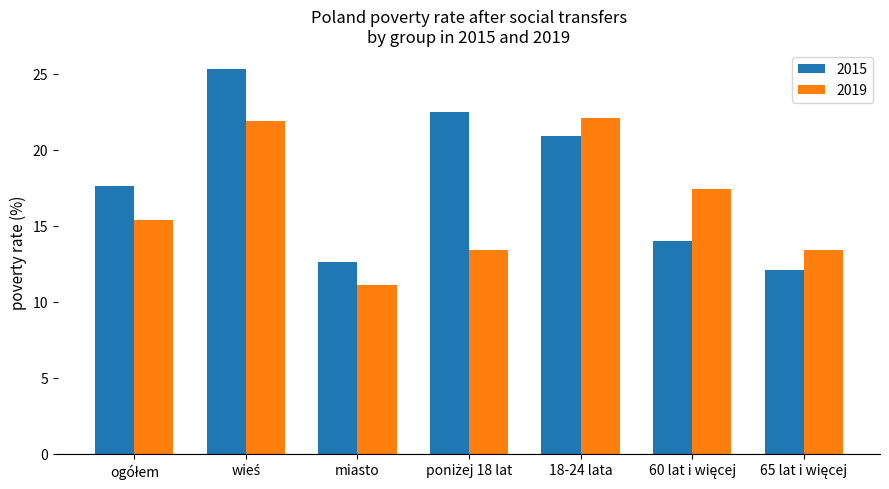

How many data points does each series have?

7